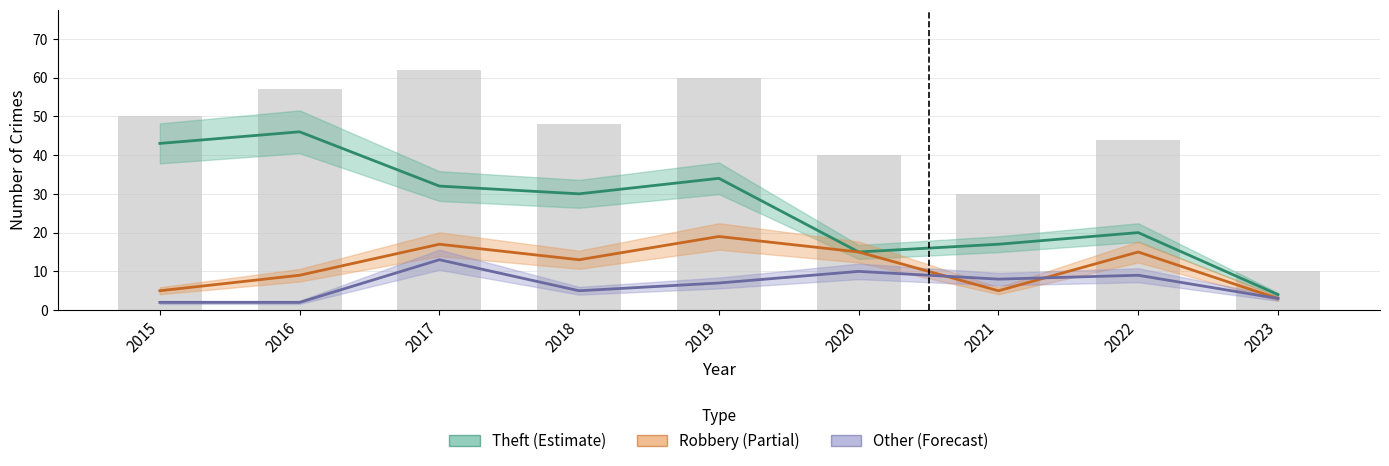

Reading right to left, what are all the values shown in this chart?

Theft (Estimate): 2023=4	2022=20	2021=17	2020=15	2019=34	2018=30	2017=32	2016=46	2015=43
Robbery (Partial): 2023=3	2022=15	2021=5	2020=15	2019=19	2018=13	2017=17	2016=9	2015=5
Other (Forecast): 2023=3	2022=9	2021=8	2020=10	2019=7	2018=5	2017=13	2016=2	2015=2